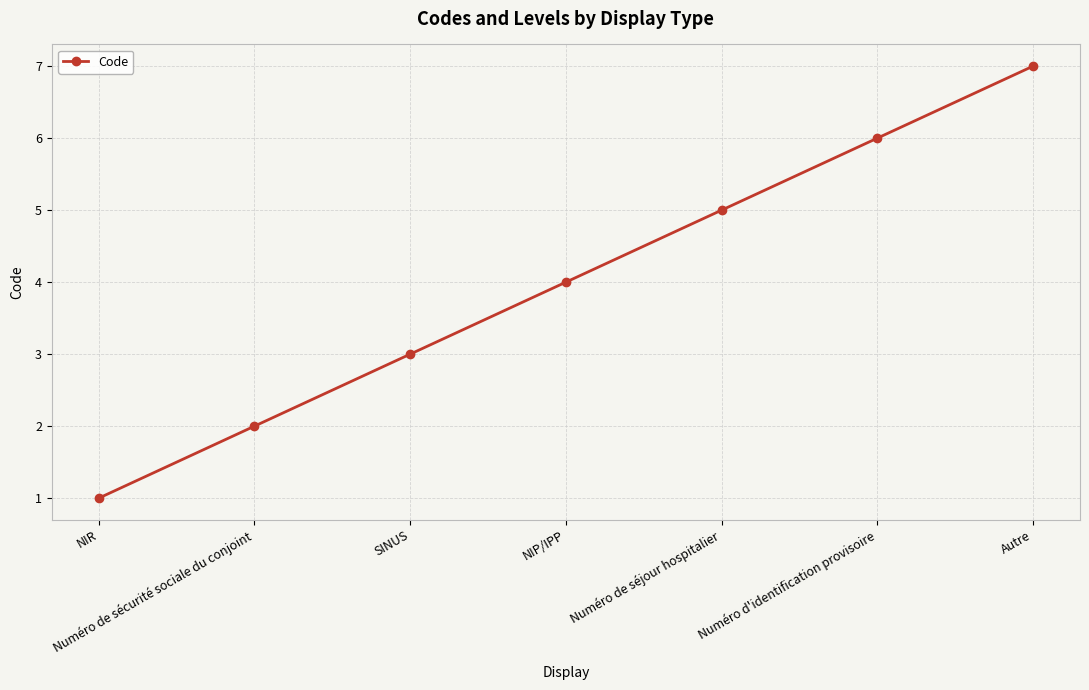

Does the chart display data point markers on the line(s)?

Yes